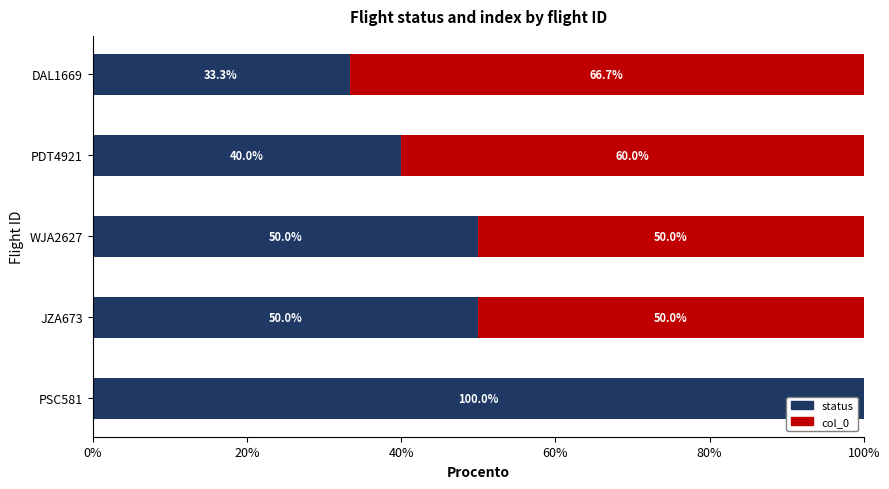

Read the status value at DAL1669.

33.3